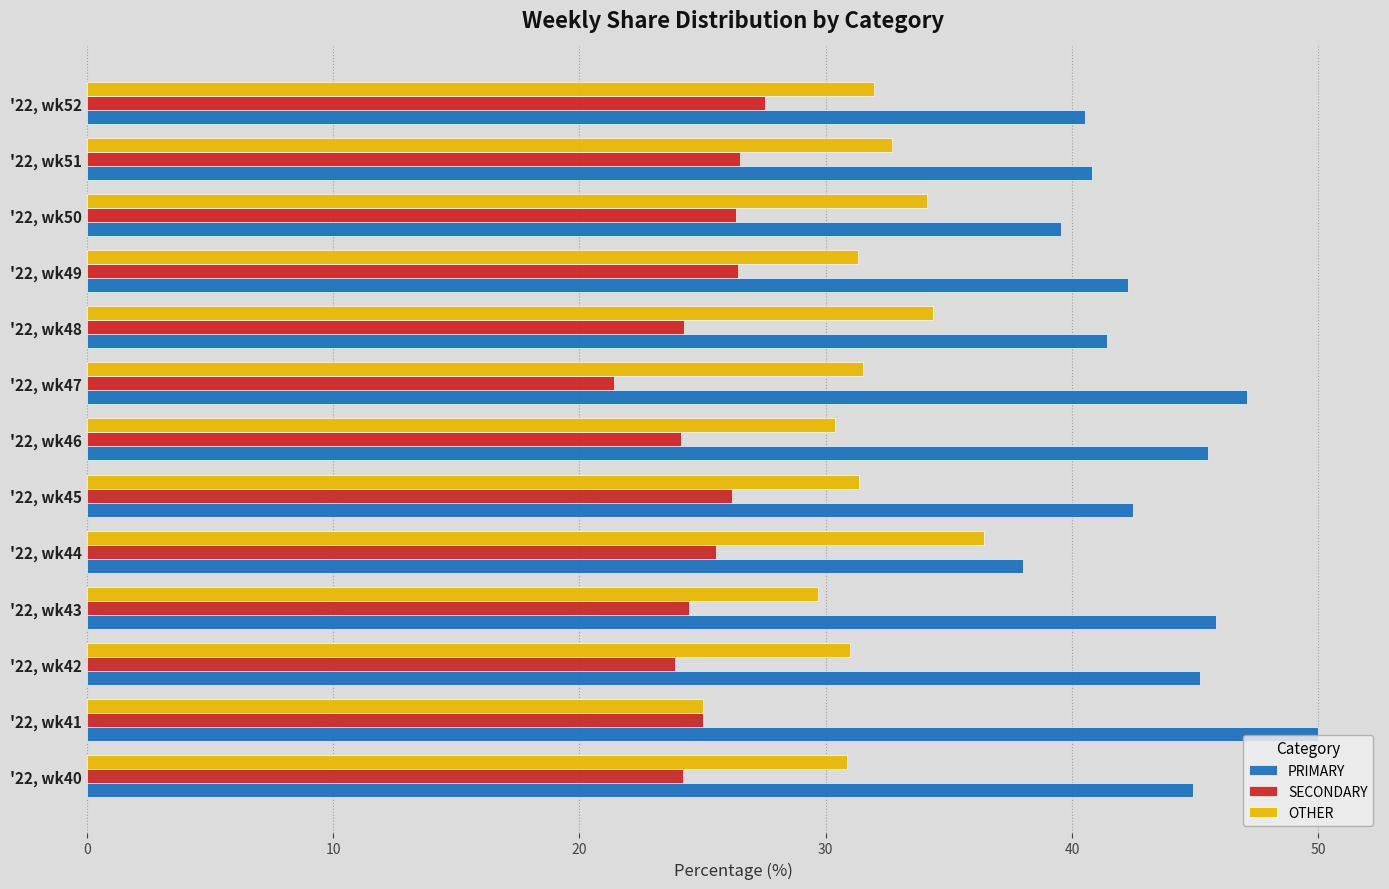

List the labels in order of OTHER value, largest first.

'22, wk44, '22, wk48, '22, wk50, '22, wk51, '22, wk52, '22, wk47, '22, wk45, '22, wk49, '22, wk42, '22, wk40, '22, wk46, '22, wk43, '22, wk41